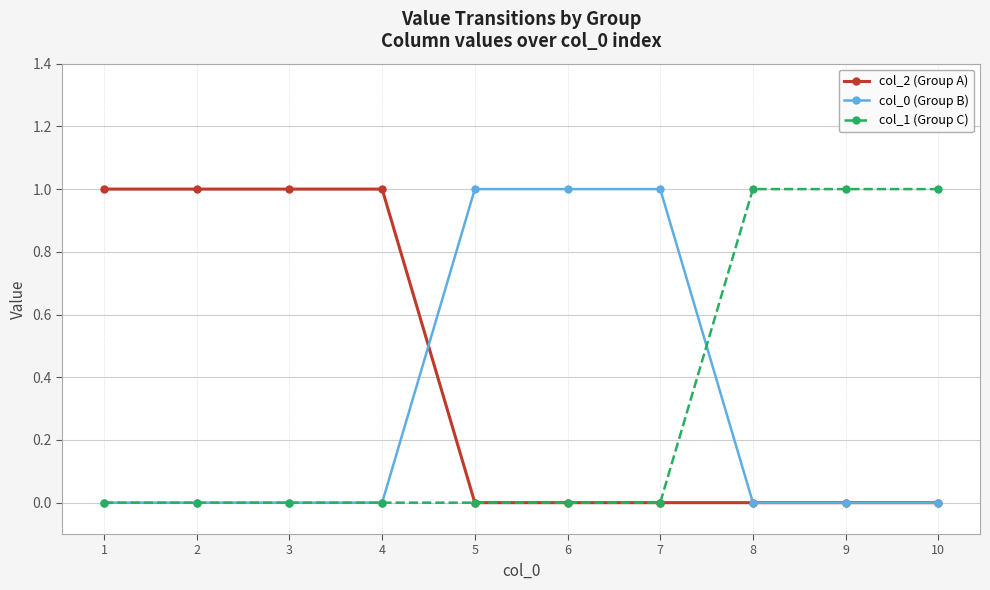

Reading right to left, transcribe all the data shown in this chart.

col_2 (Group A): 10=0	9=0	8=0	7=0	6=0	5=0	4=1	3=1	2=1	1=1
col_0 (Group B): 10=0	9=0	8=0	7=1	6=1	5=1	4=0	3=0	2=0	1=0
col_1 (Group C): 10=1	9=1	8=1	7=0	6=0	5=0	4=0	3=0	2=0	1=0